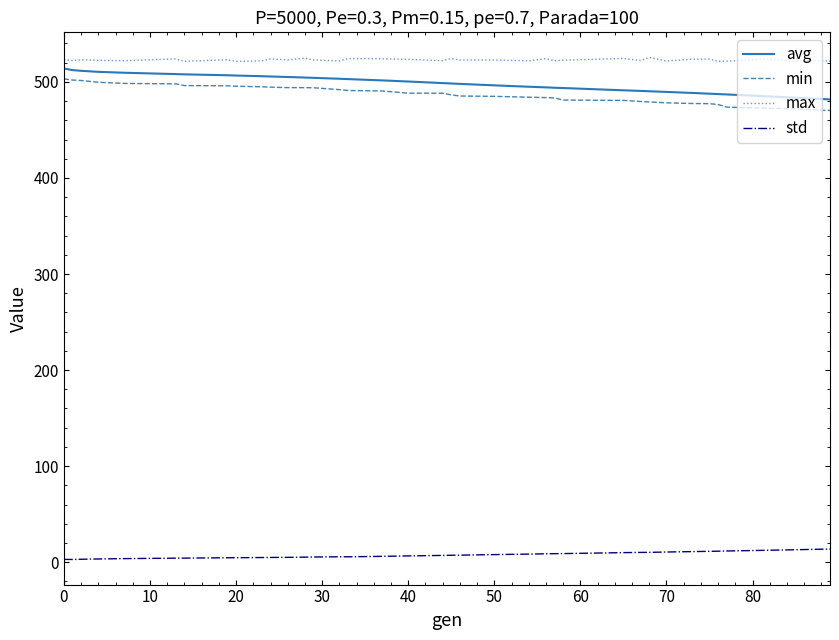

Does the chart display data point markers on the line(s)?

No